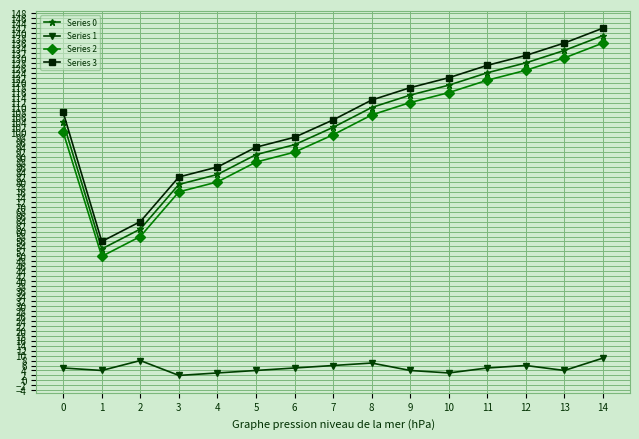

List the series in order of their peak value, highest first.

Series 3, Series 0, Series 2, Series 1